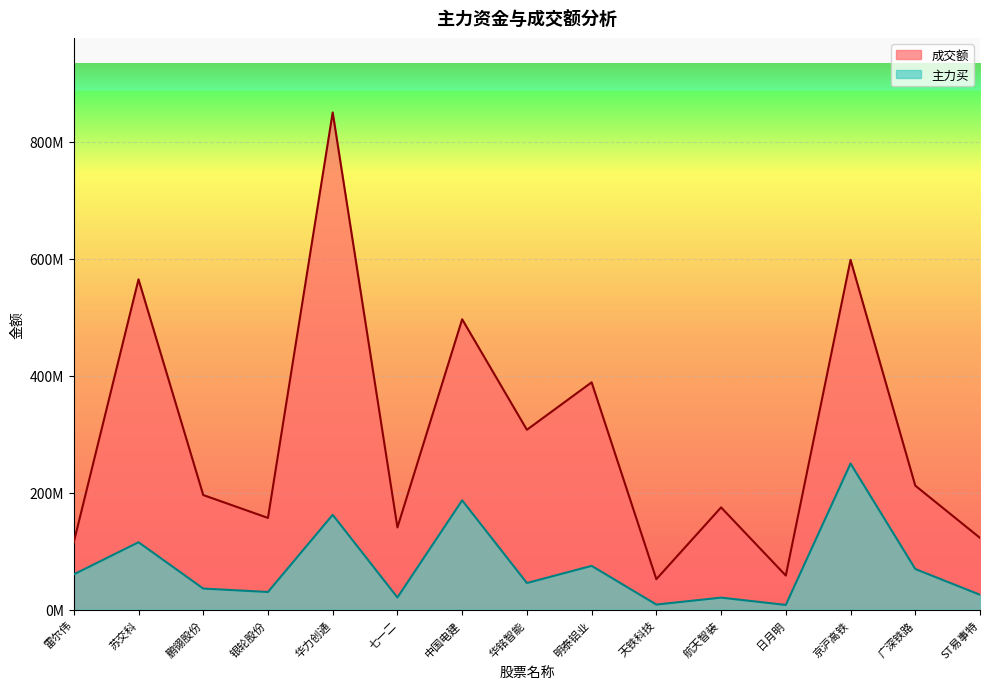

What is the difference between the maximum and second lowest values in the 主力买 series?

240980290